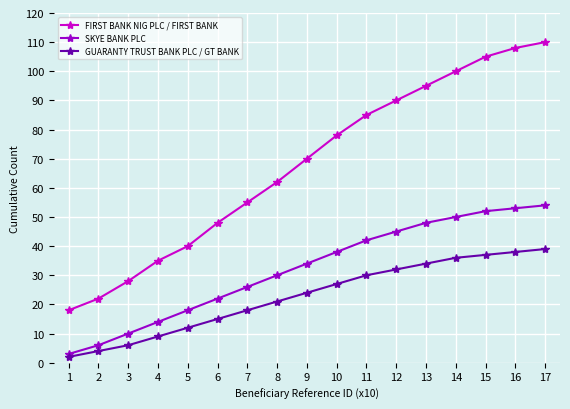

At which category is the sum across all series the highest?

17